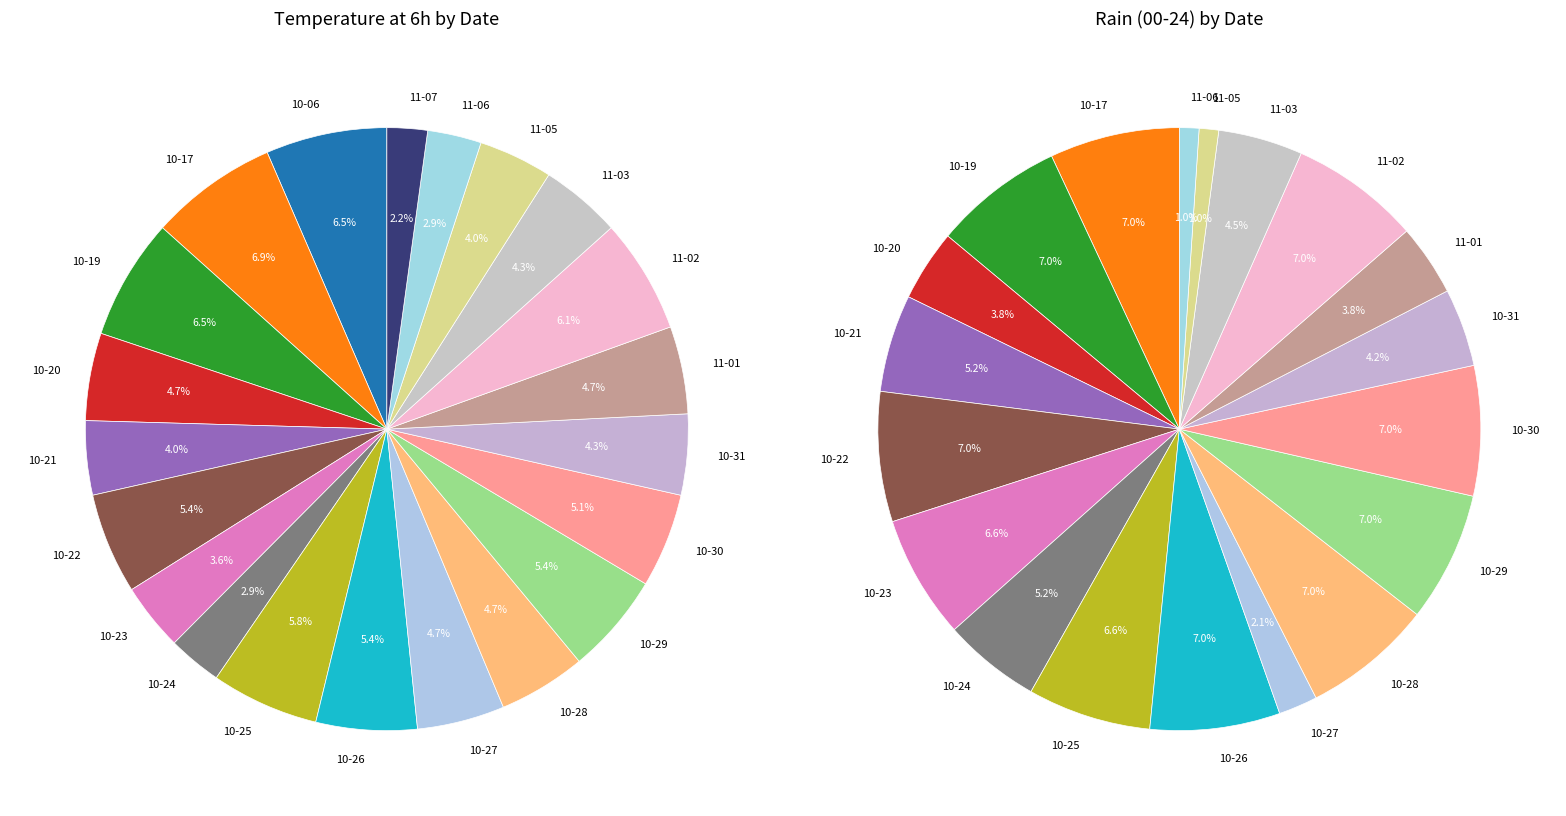

To the nearest percent, what is the difference between the largest and smallest slice percentages?

5%